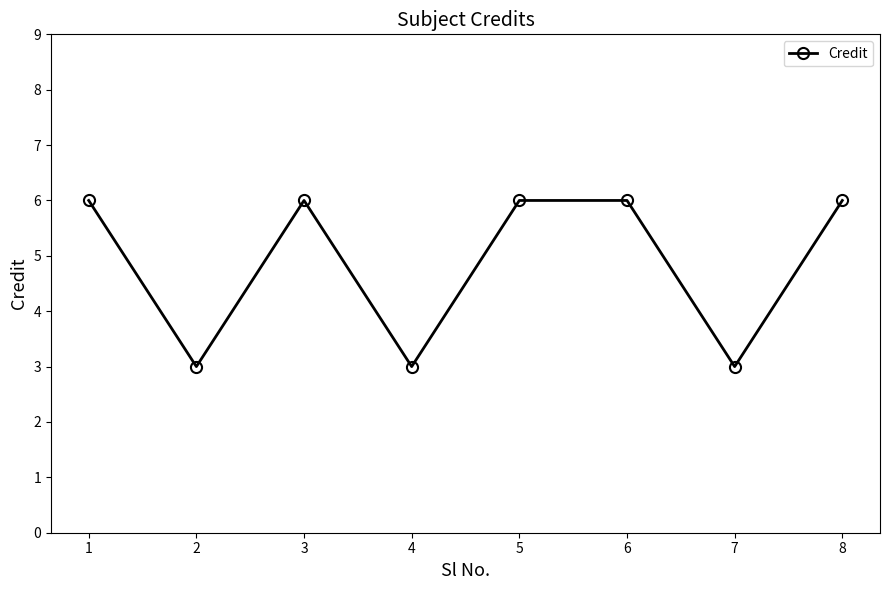

What is the sum of the values at 4 and 7?

6